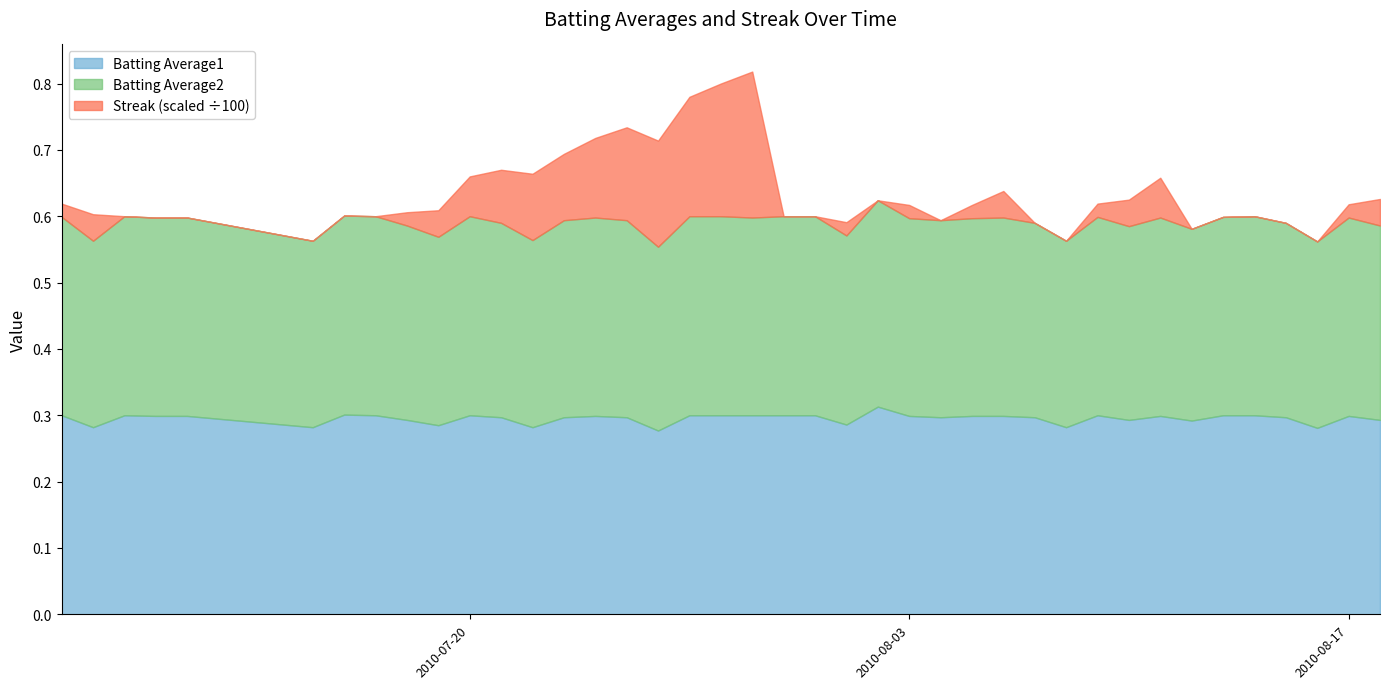

Between which two adjacent categories do Batting Average2 and Streak first intersect?

2010-07-08 and 2010-07-09